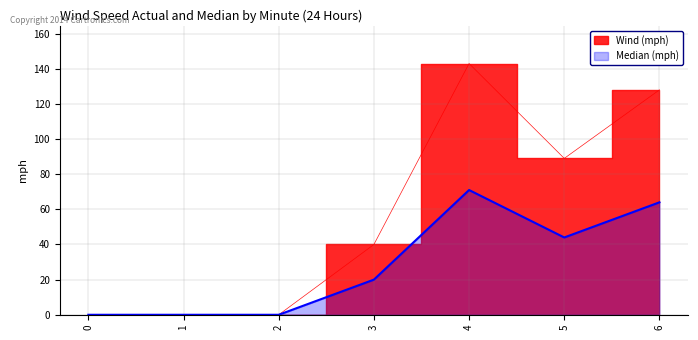

What are all the series names shown in the legend?

Wind (mph), Median (mph)